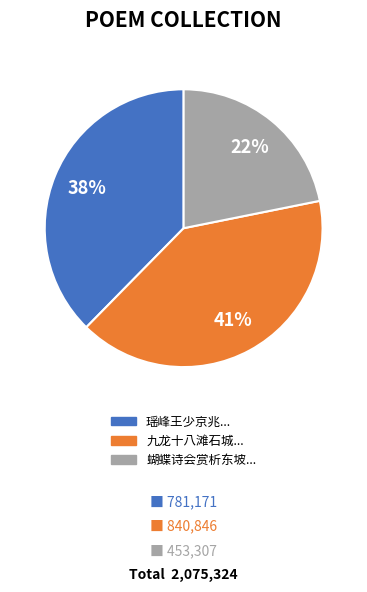

Does any single category account for the majority?

No